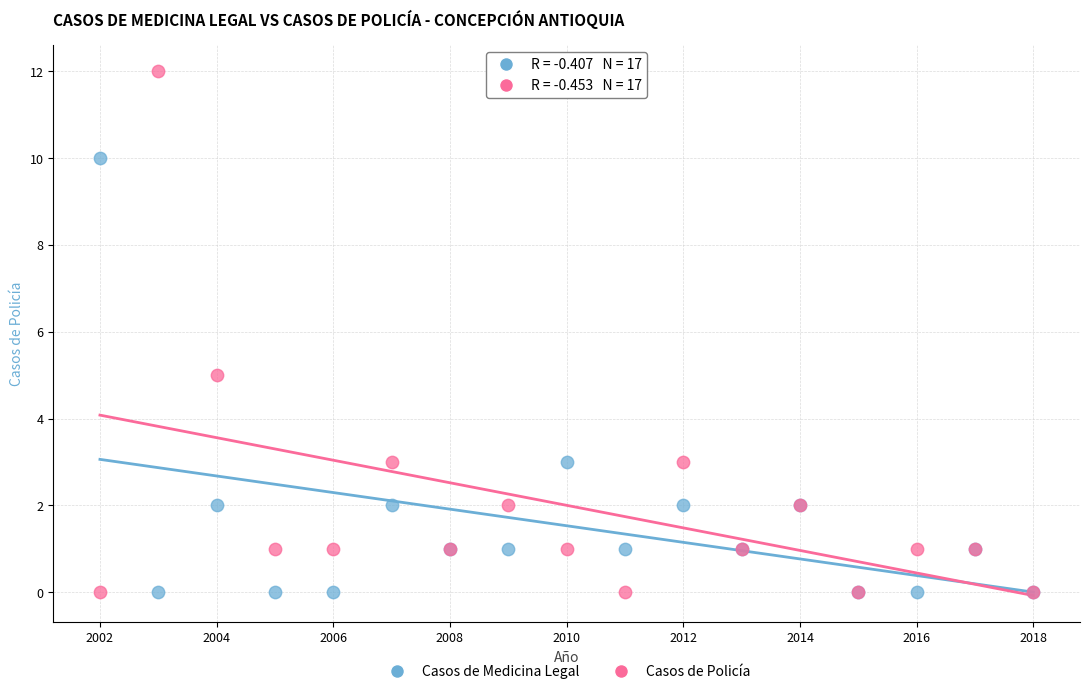

What is the X range (max minus min) for the scatter plot?

16